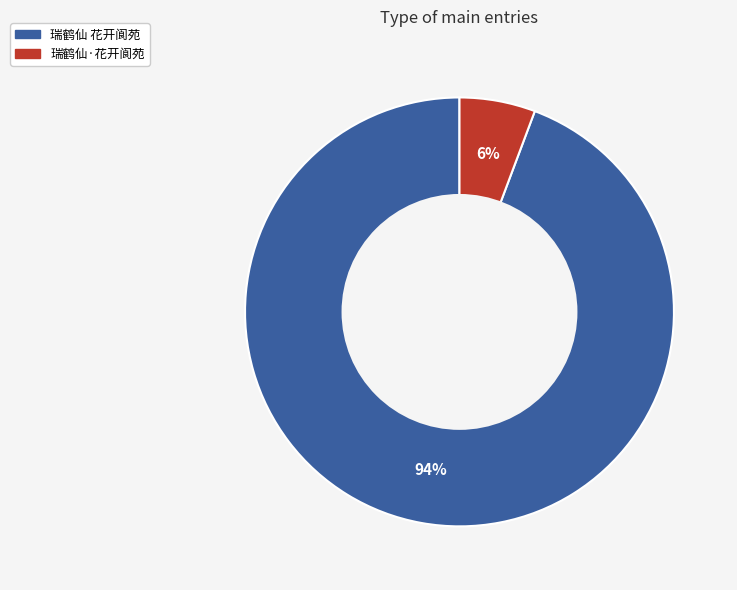

To the nearest percent, what is the combined percentage of 瑞鹤仙 花开阆苑 and 瑞鹤仙·花开阆苑?

100%